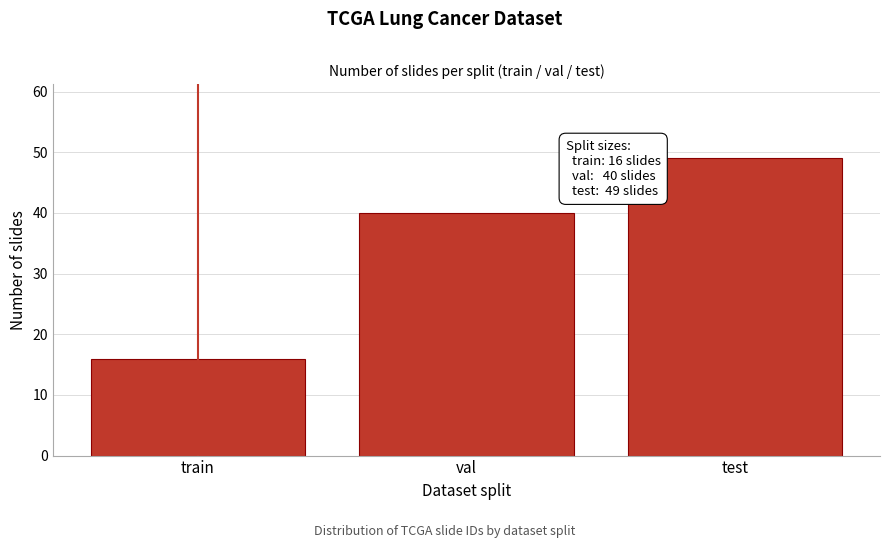

Reading left to right, what are all the values shown in this chart?

train=16	val=40	test=49